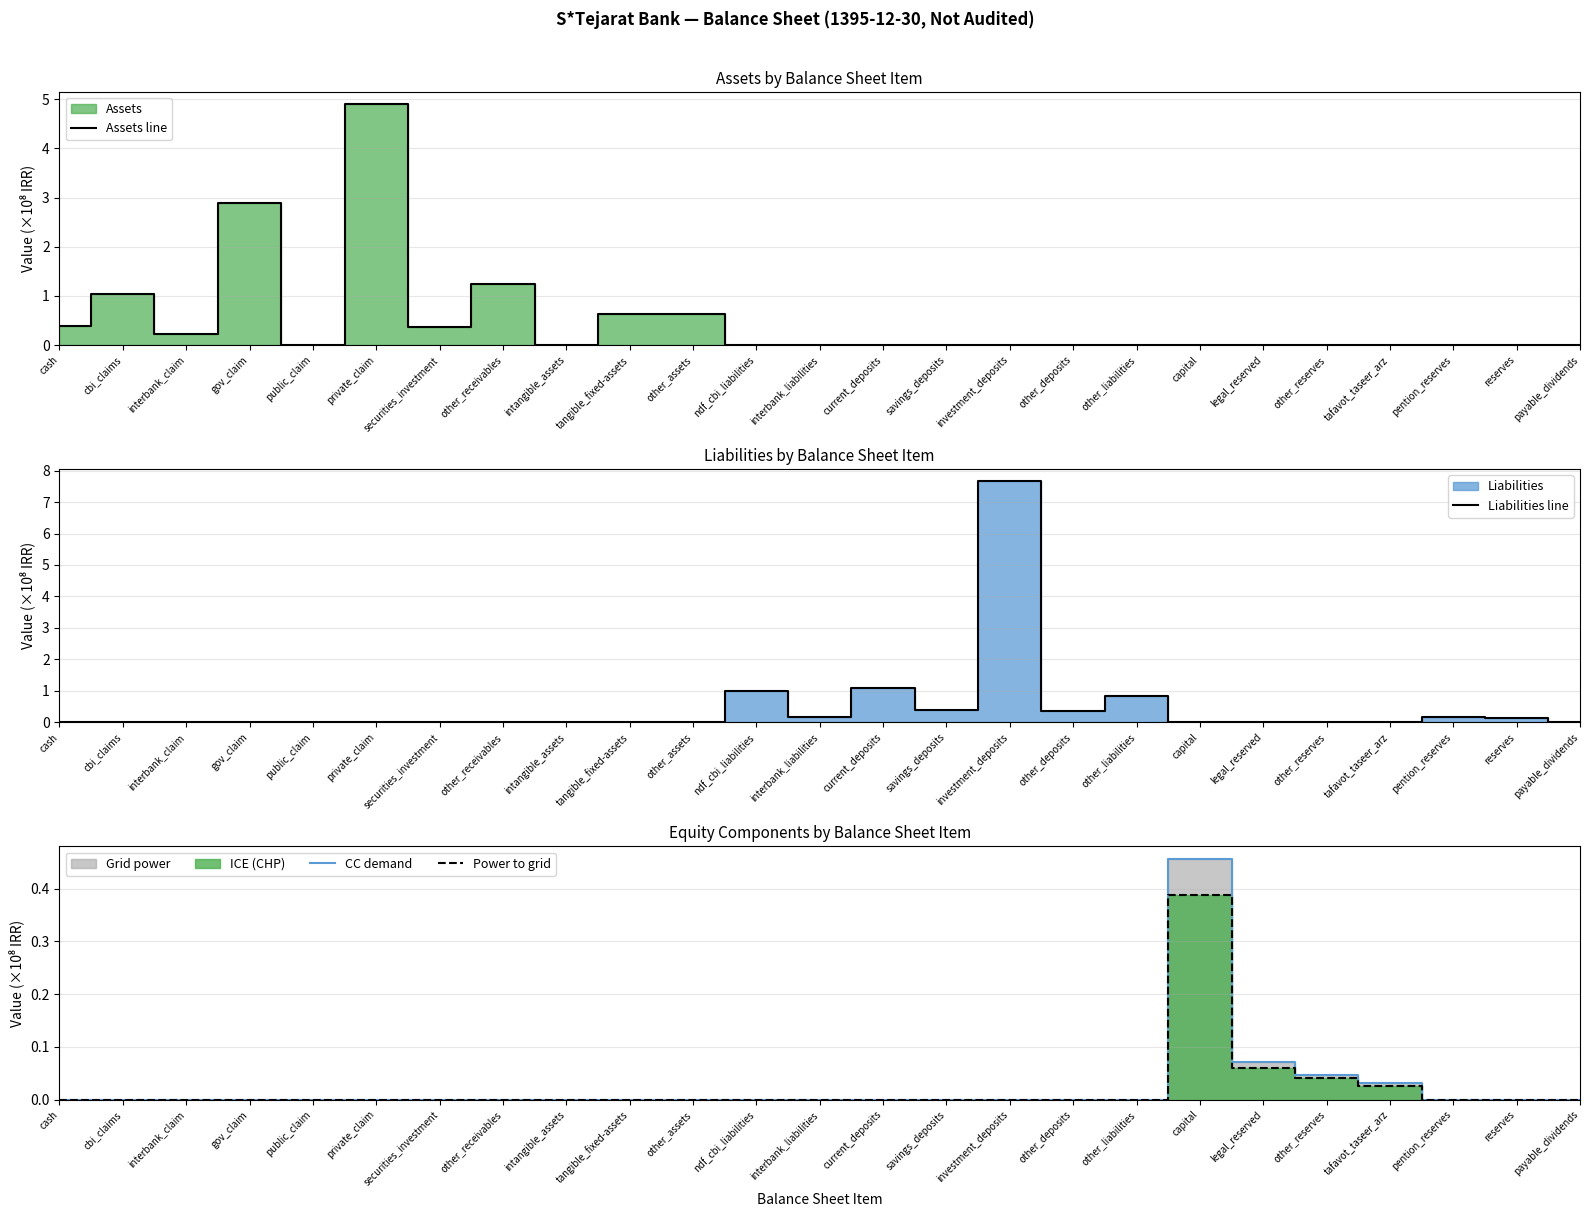

What is the greatest value displayed?

7.7